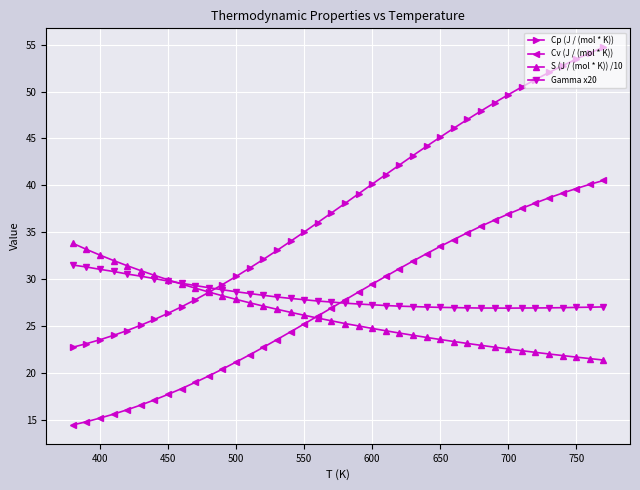

True or false: Gamma x20 and Cv (J / (mol * K)) intersect in this chart.

True